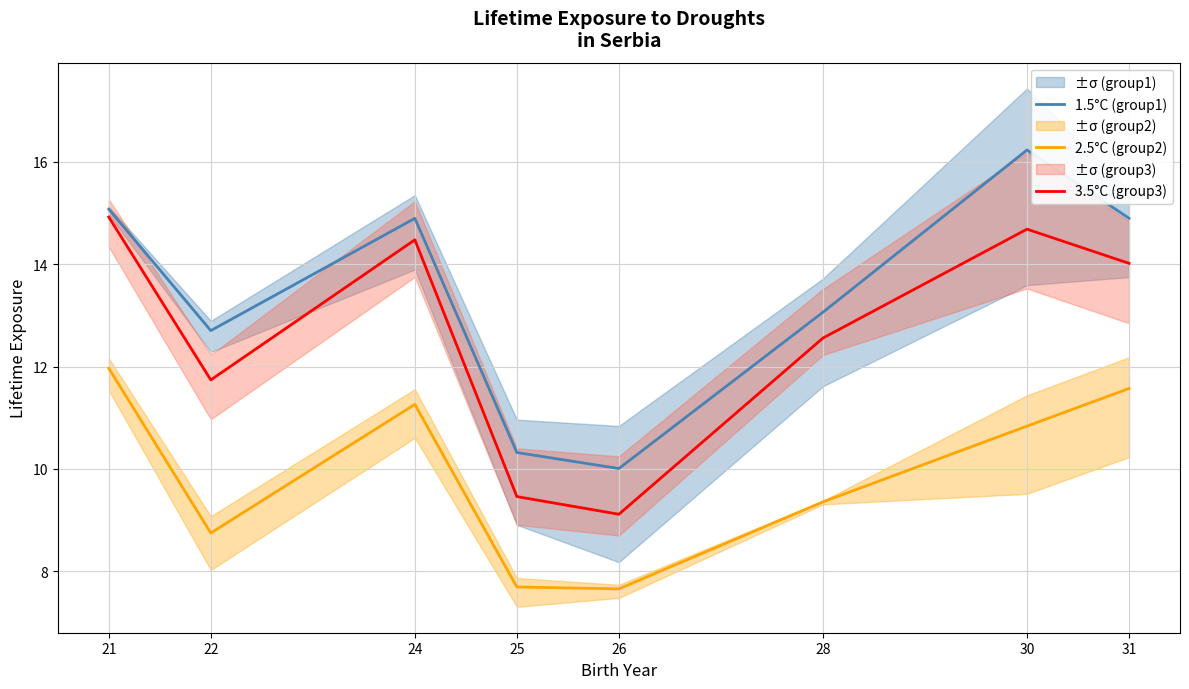

At which label does 1.5°C (group1) reach its peak?

30